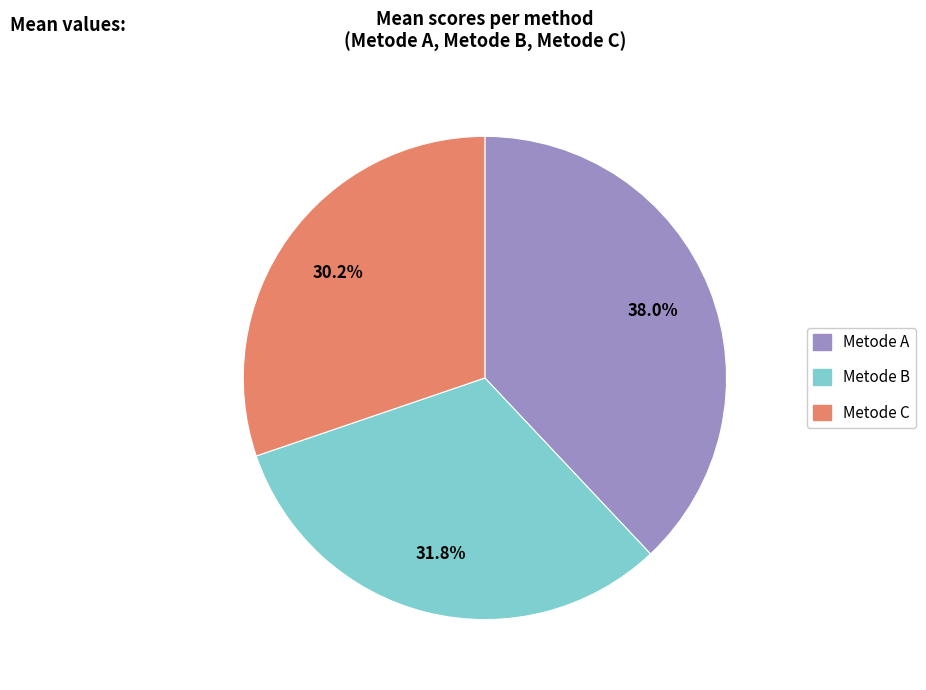

Does any single category account for the majority?

No